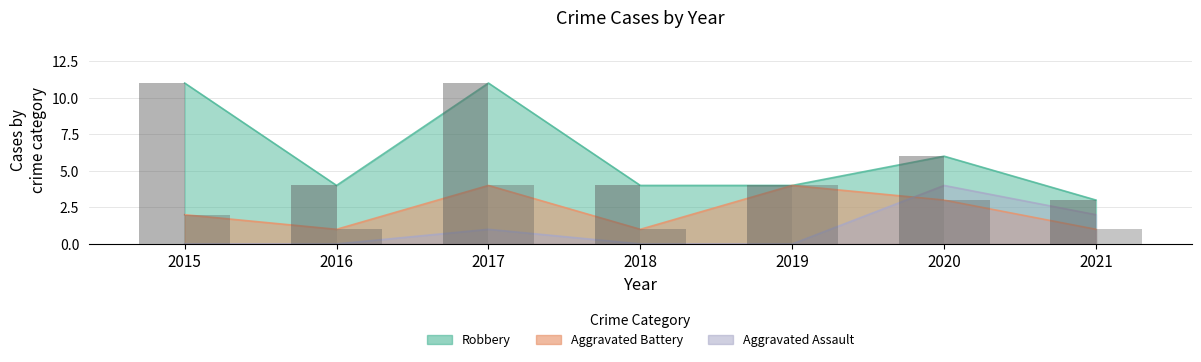

Where does the Robbery series first go above 4?

2015